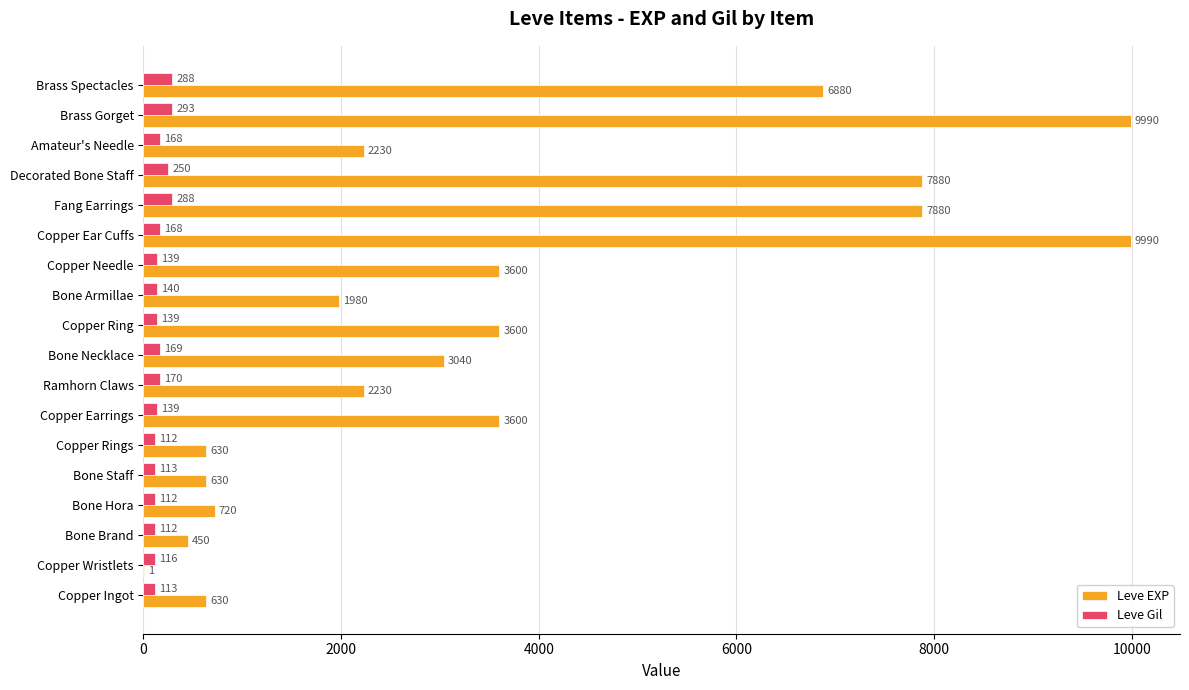

What are all the series names shown in the legend?

Leve EXP, Leve Gil